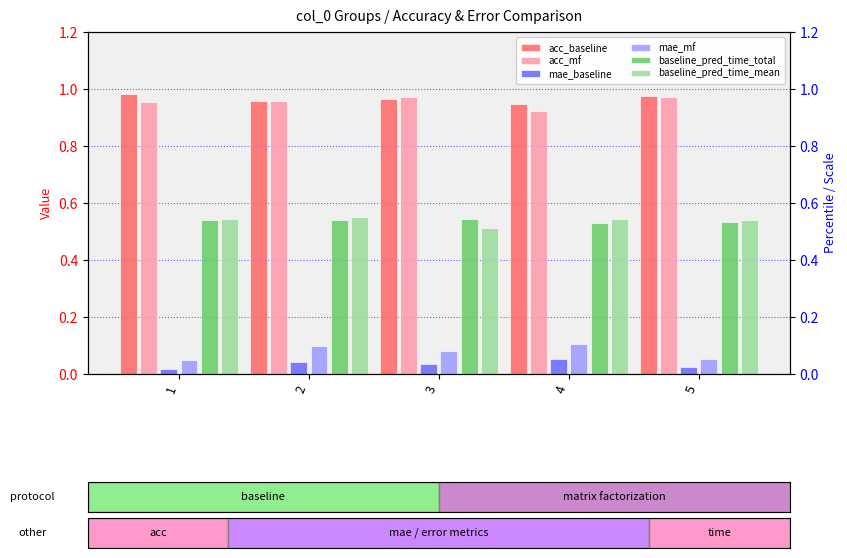

How many bars are there in total?

30